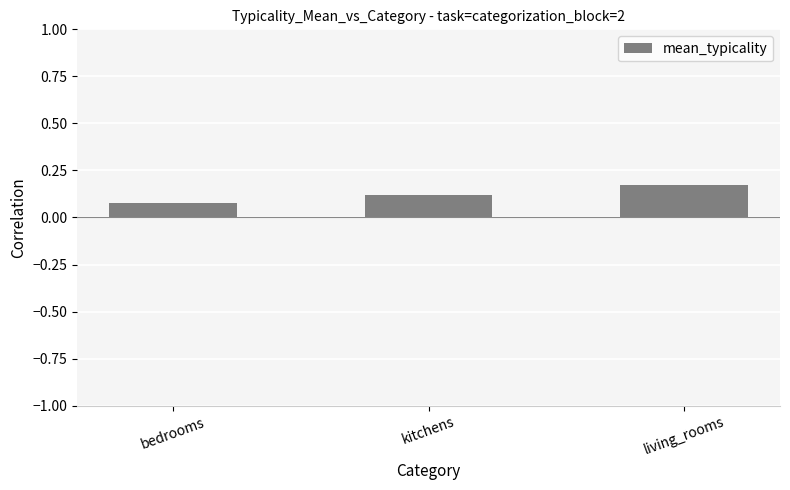

Rank the categories by value from highest to lowest.

living_rooms, kitchens, bedrooms